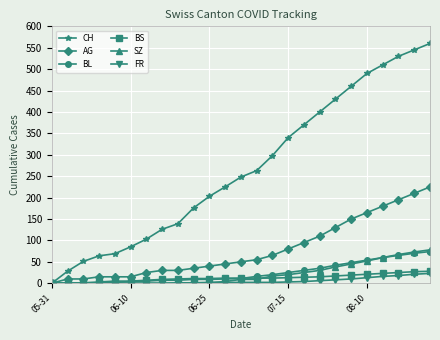

Which series has the widest spread of values?

CH